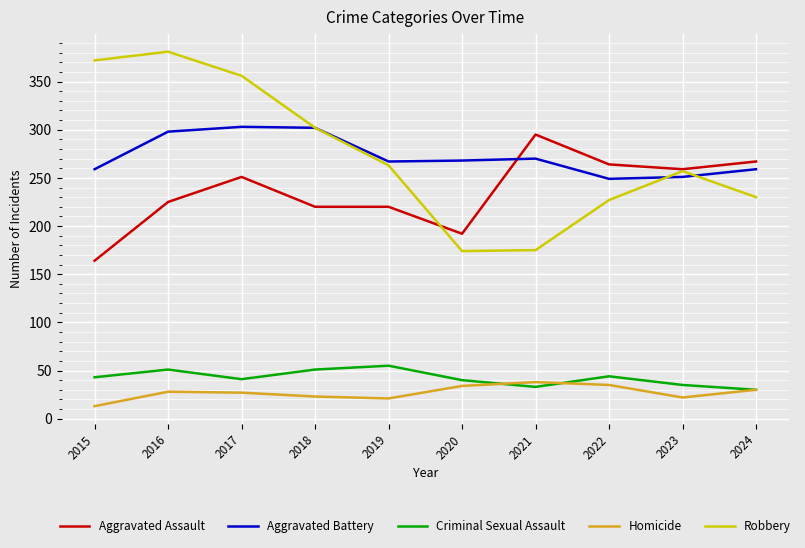

Does the chart have visible grid lines?

Yes